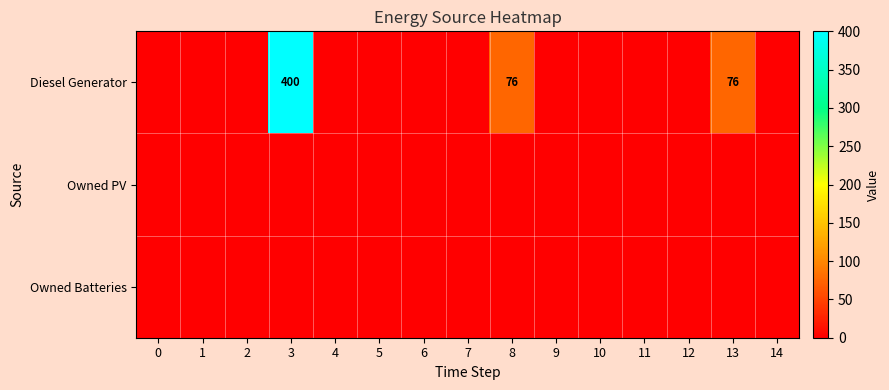

Which label corresponds to the largest value in the chart?

3